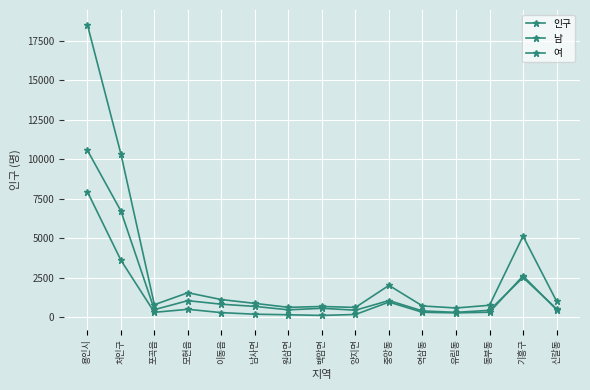

Does the chart have visible grid lines?

Yes